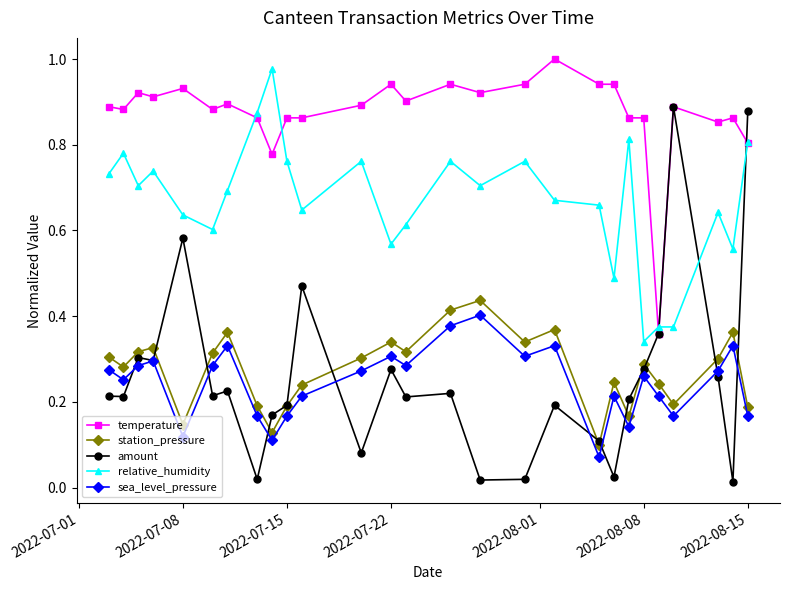

Which series has the largest range (max minus min)?

amount